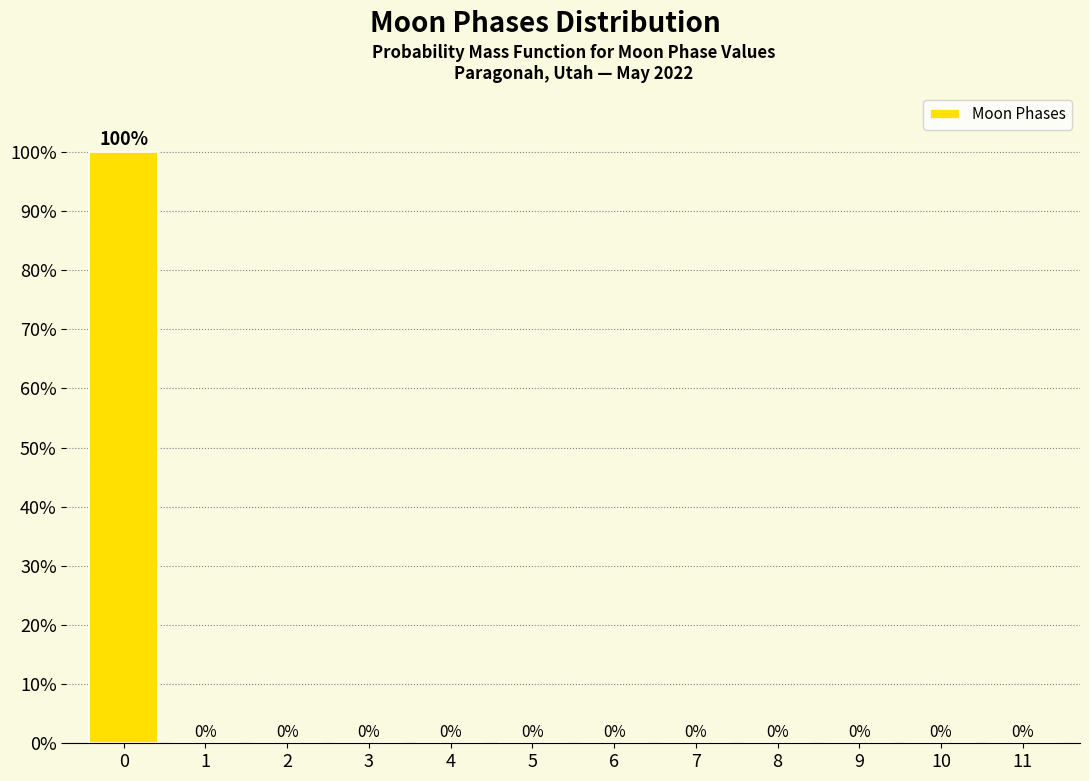

Reading right to left, list all the values displayed in this chart.

11=0	10=0	9=0	8=0	7=0	6=0	5=0	4=0	3=0	2=0	1=0	0=100